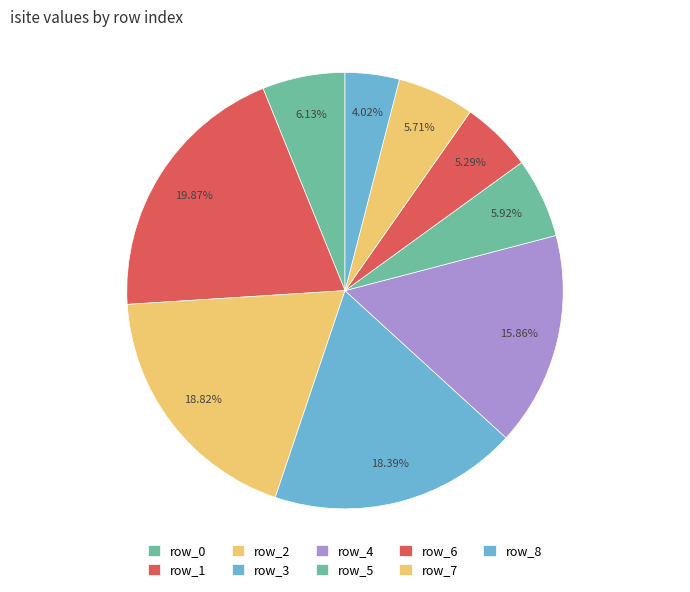

Do row_0 and row_3 together represent more than half of the pie?

No